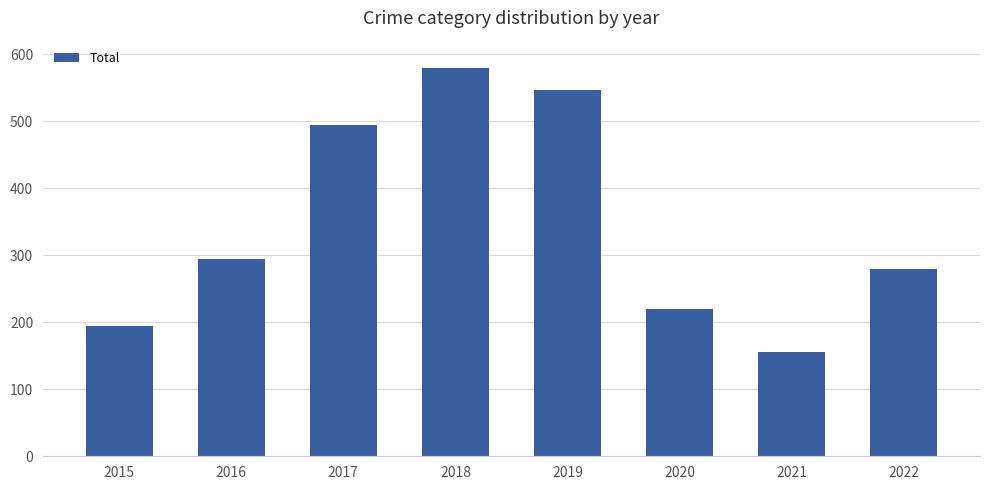

Are the bars horizontal?

No